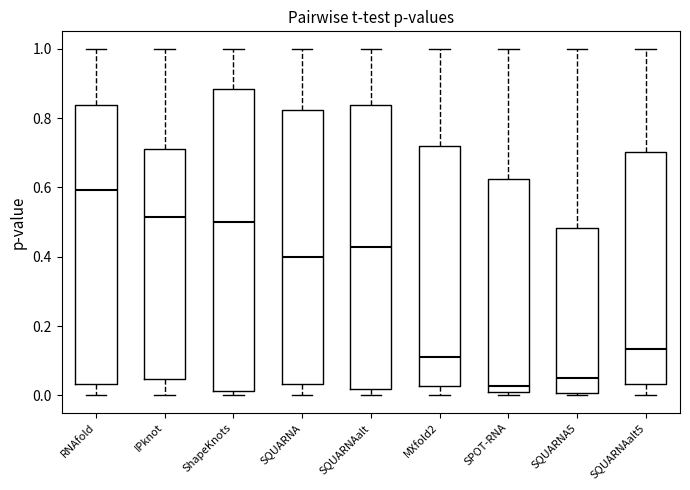

Comparing the boxes themselves (not the whiskers), which one is the tallest?

ShapeKnots